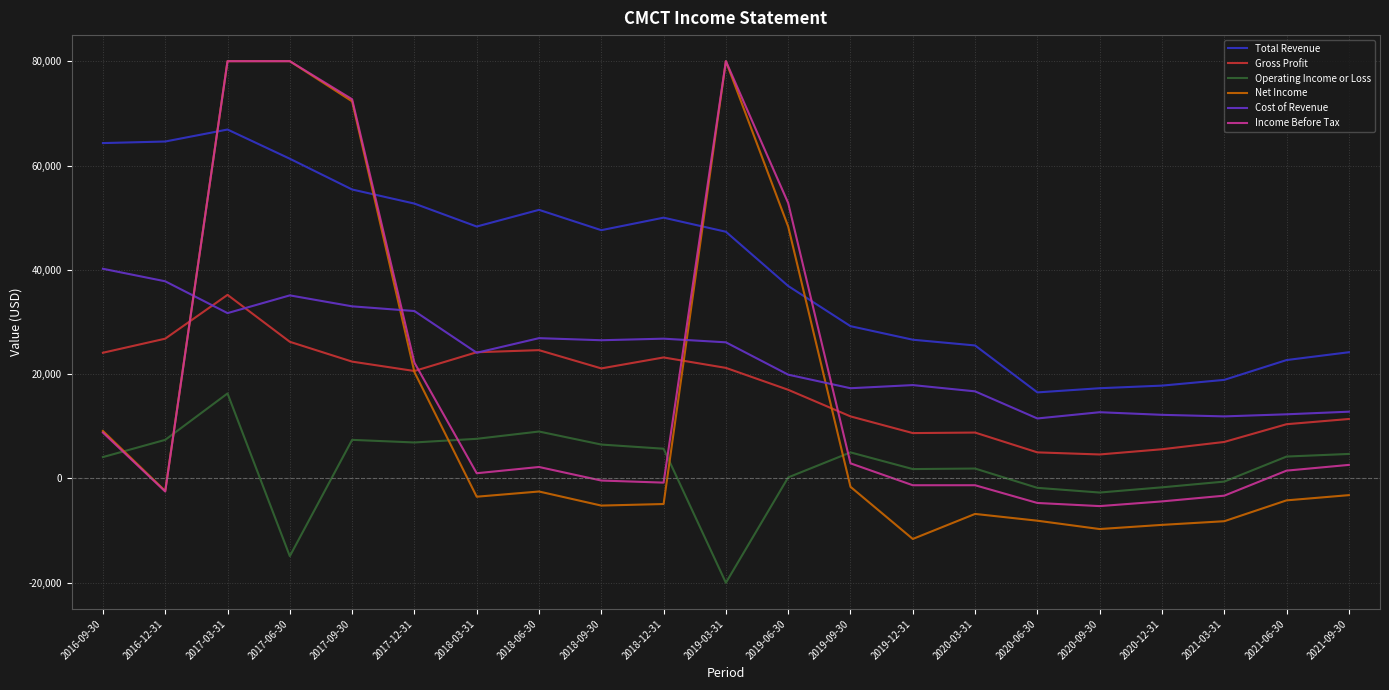

Which category has the highest value in the Cost of Revenue series?

2016-09-30